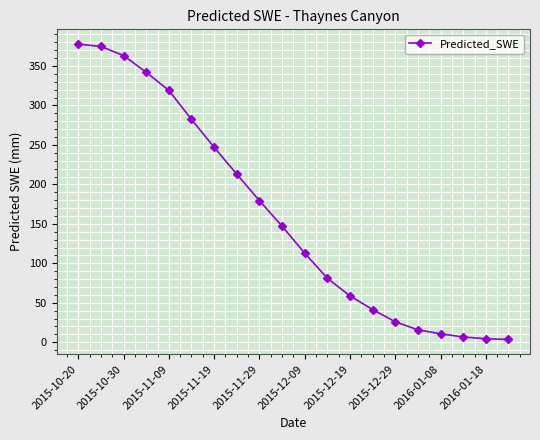

Does the chart have visible grid lines?

Yes